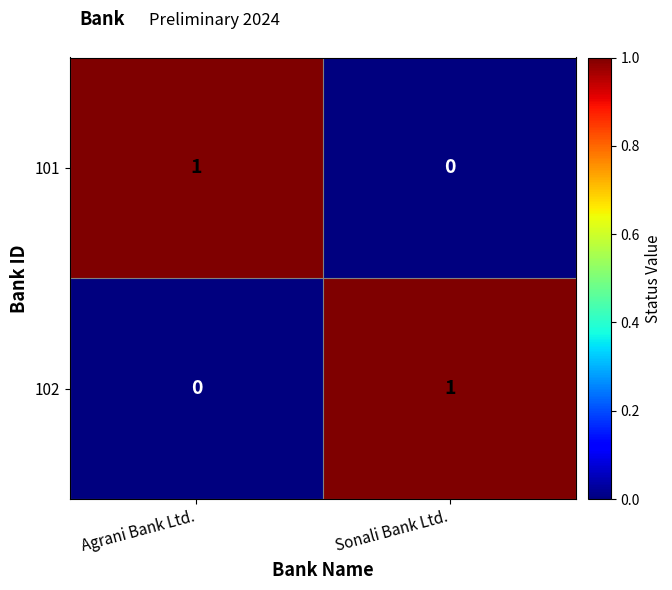

At which label is 101 closest to 0?

Sonali Bank Ltd.